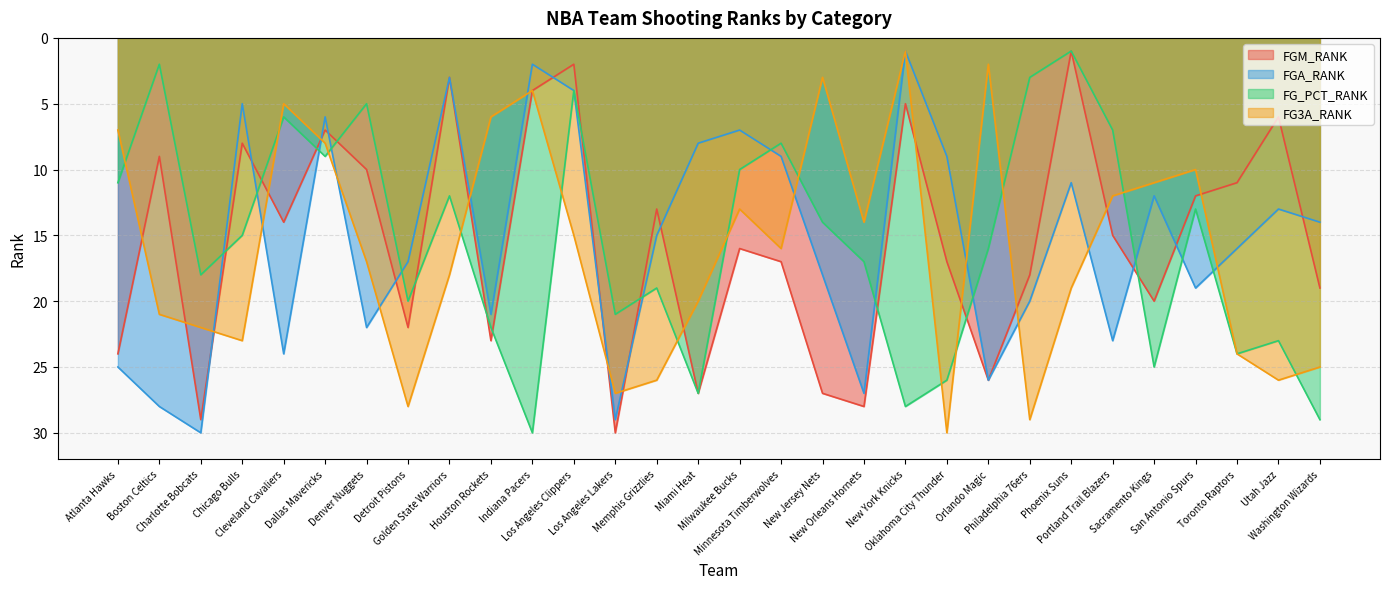

The FGA_RANK series shows 5 at Memphis Grizzlies. True or false?

False